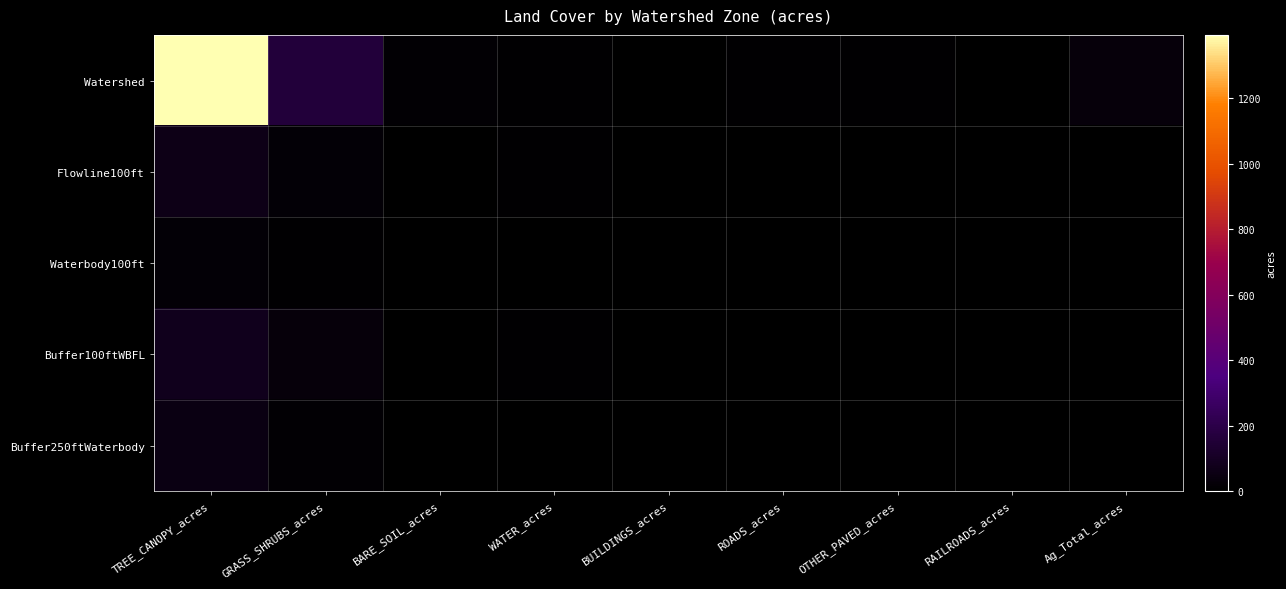

Between BARE_SOIL_acres and Ag_Total_acres, which series saw the biggest shift?

Watershed